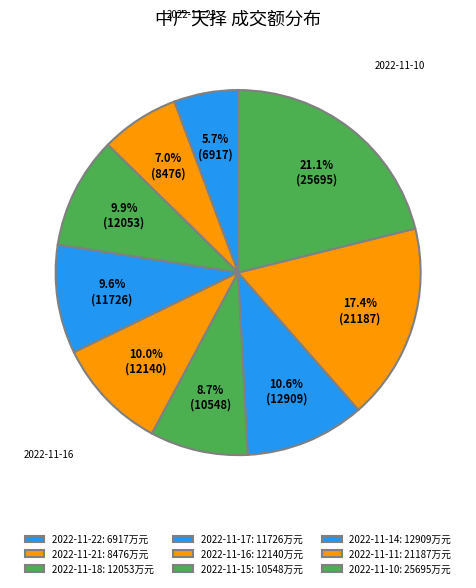

What is the change in value from 2022-11-22 to 2022-11-14?

+5992